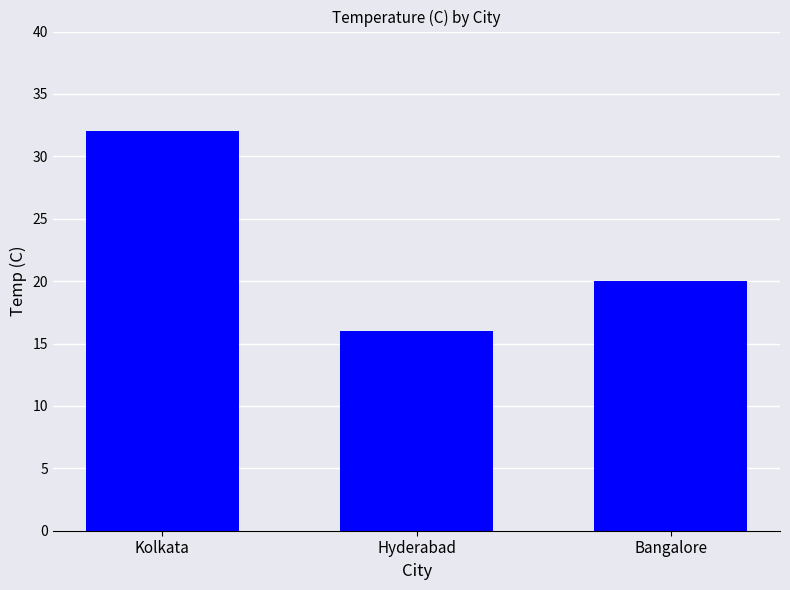

Rank the categories by value from highest to lowest.

Kolkata, Bangalore, Hyderabad